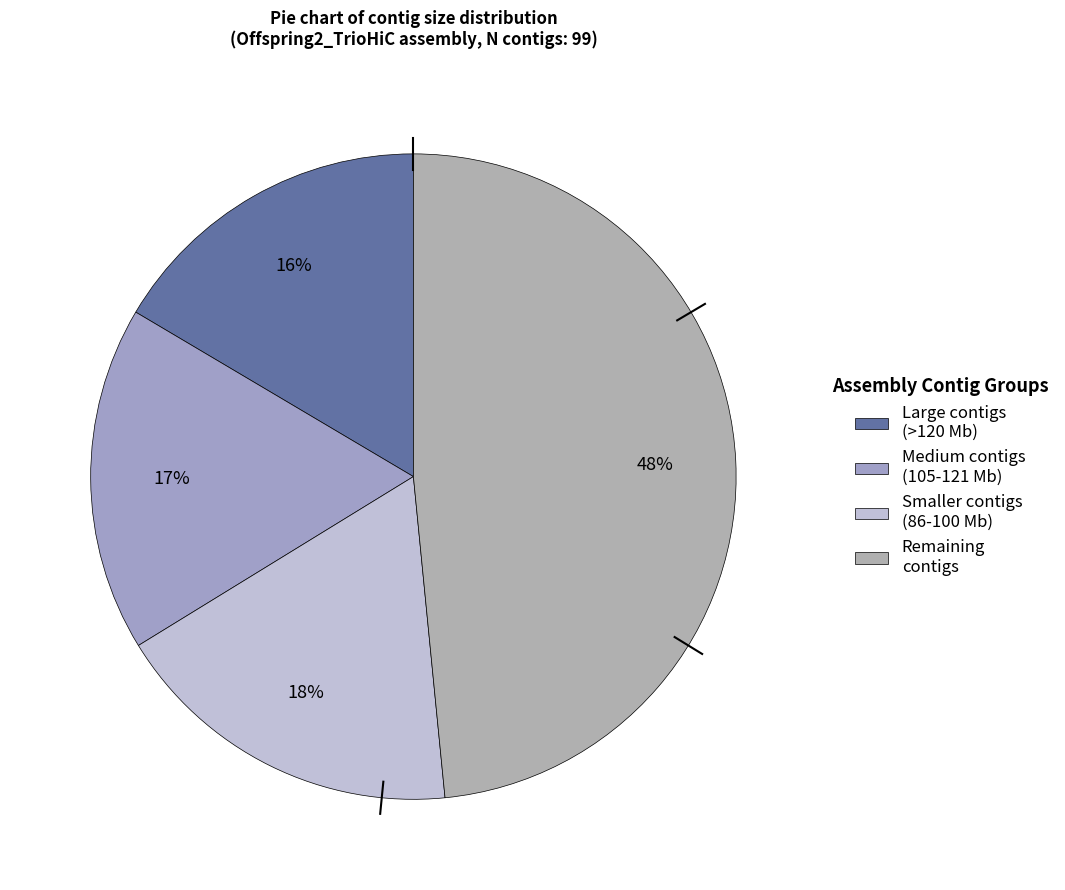

Which slice is the largest?

Remaining contigs